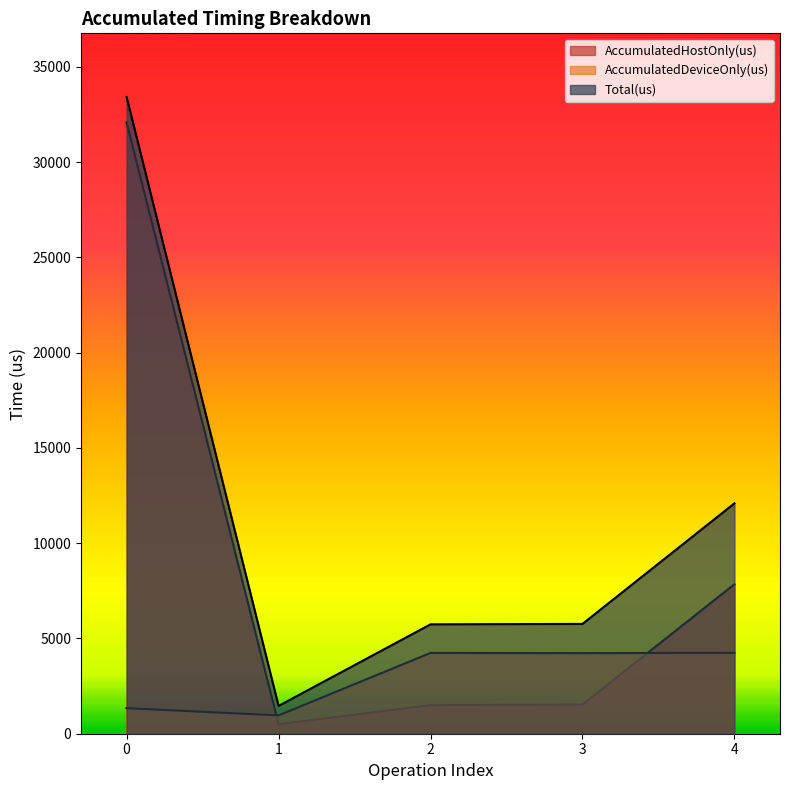

Reading left to right, what are all the values shown in this chart?

AccumulatedHostOnly(us): 32074.2	498.1	1500.9	1533.5	7846.5
AccumulatedDeviceOnly(us): 1340.8	961.9	4240.1	4229.5	4244.5
Total(us): 33415.0	1460.0	5741.0	5763.0	12091.0